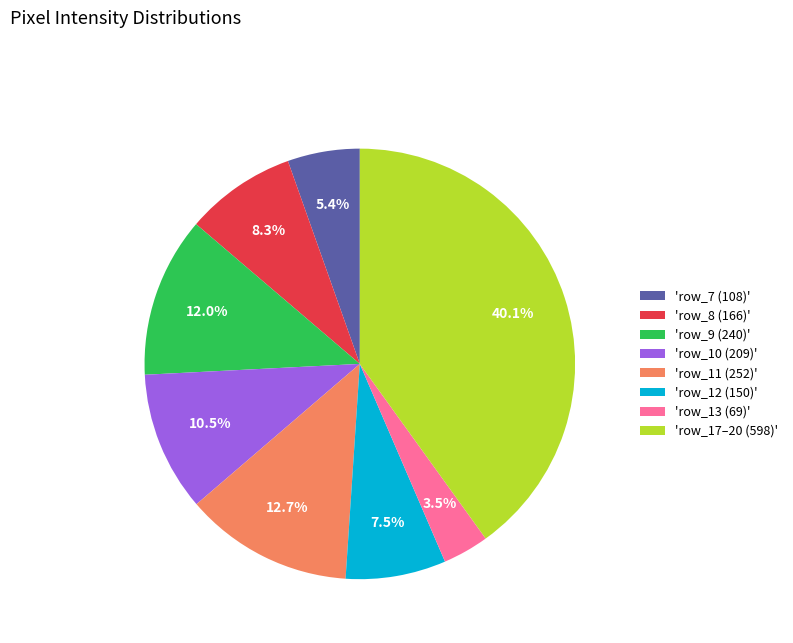

Combined, do 'row_13 (69)' and 'row_17–20 (598)' account for over 50%?

No